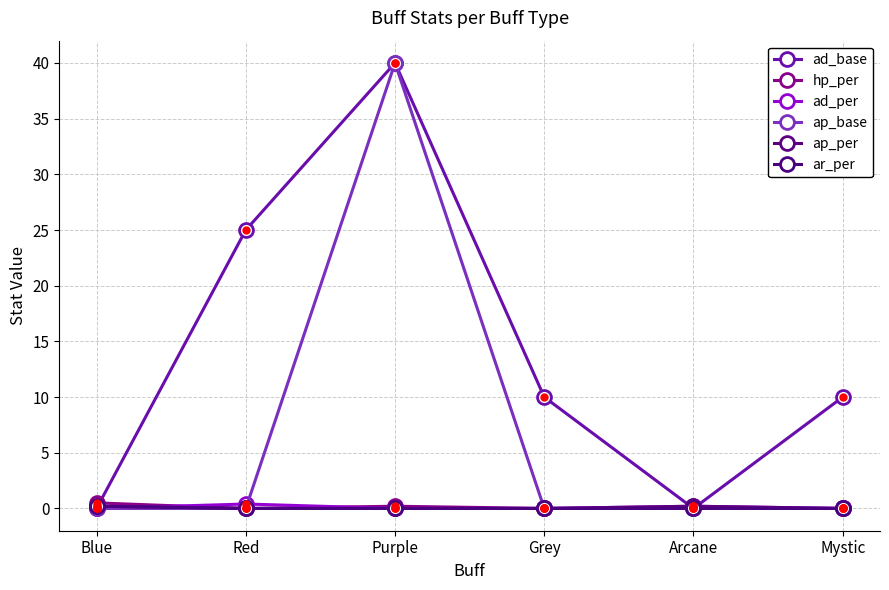

True or false: hp_per and ap_per cross at least once.

False